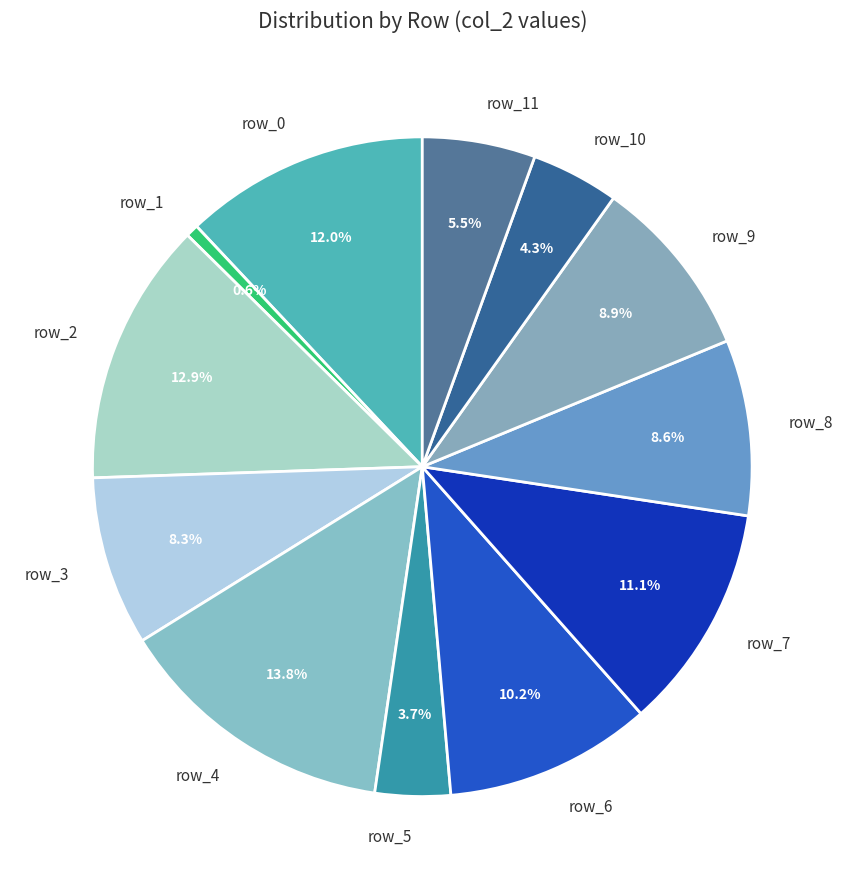

To the nearest percent, what is the average slice percentage?

8%